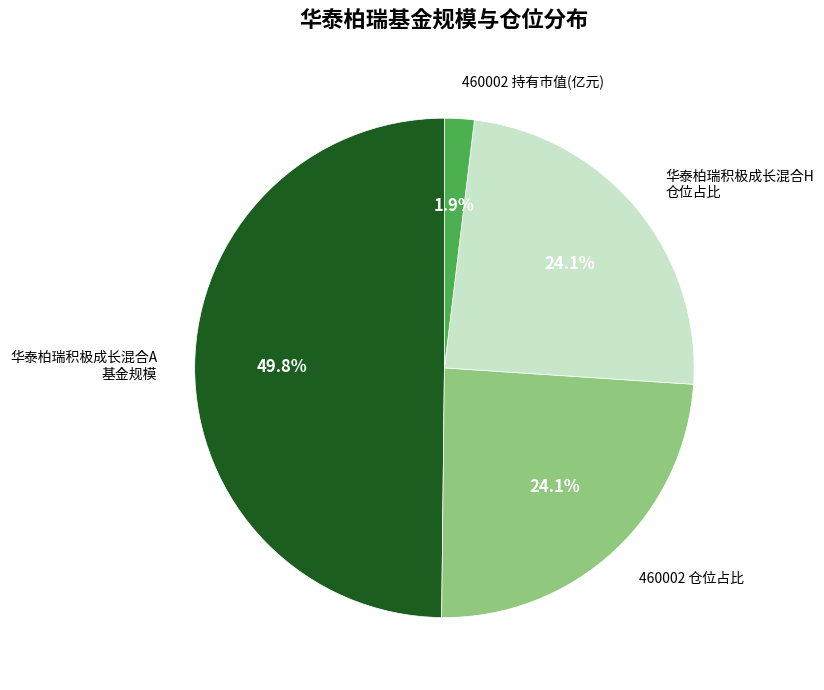

Does 华泰柏瑞积极成长混合H 仓位占比 represent more than half of the total?

No